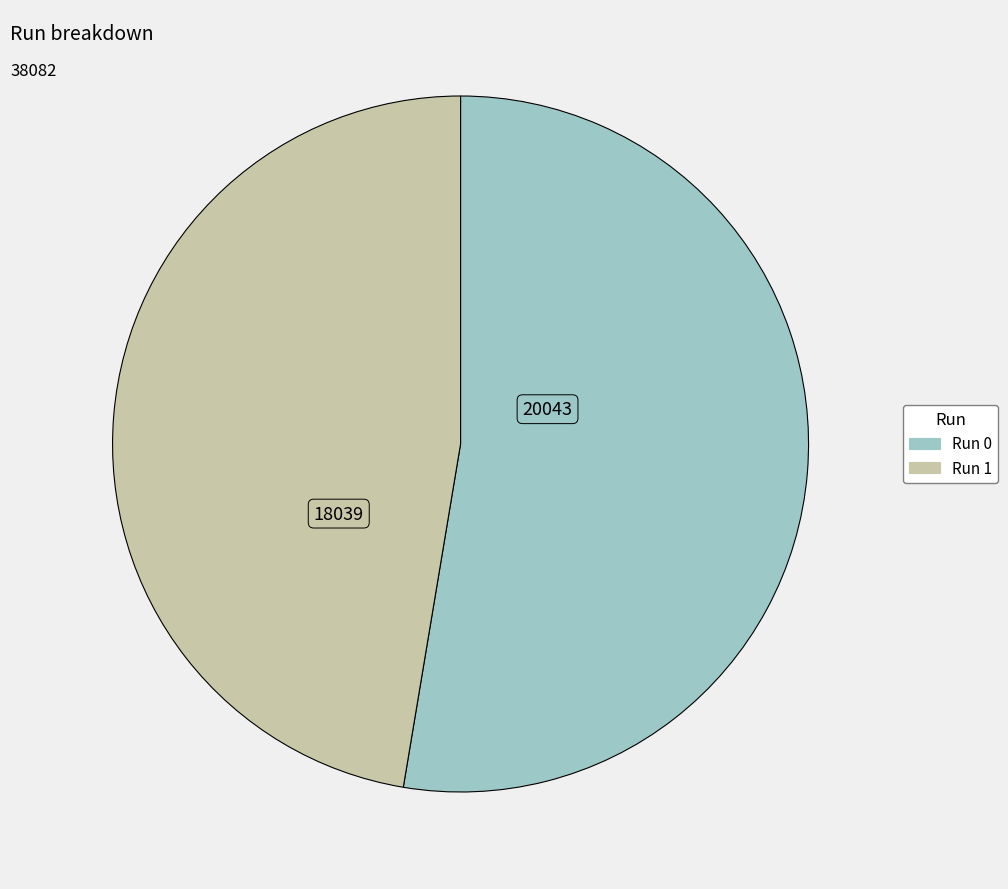

Does any single category account for the majority?

Yes